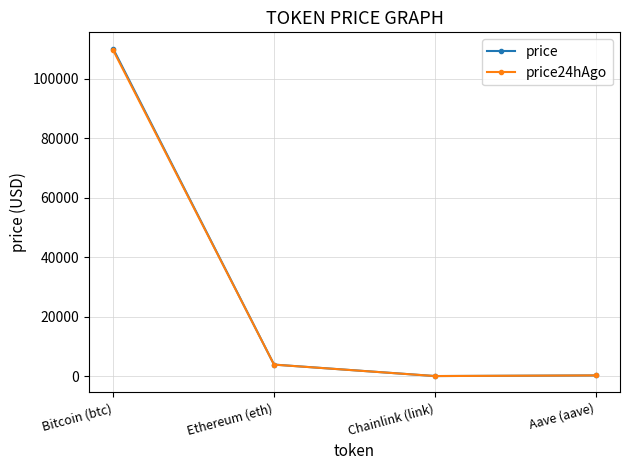

What is the label of the 1st point from the right?

Aave (aave)